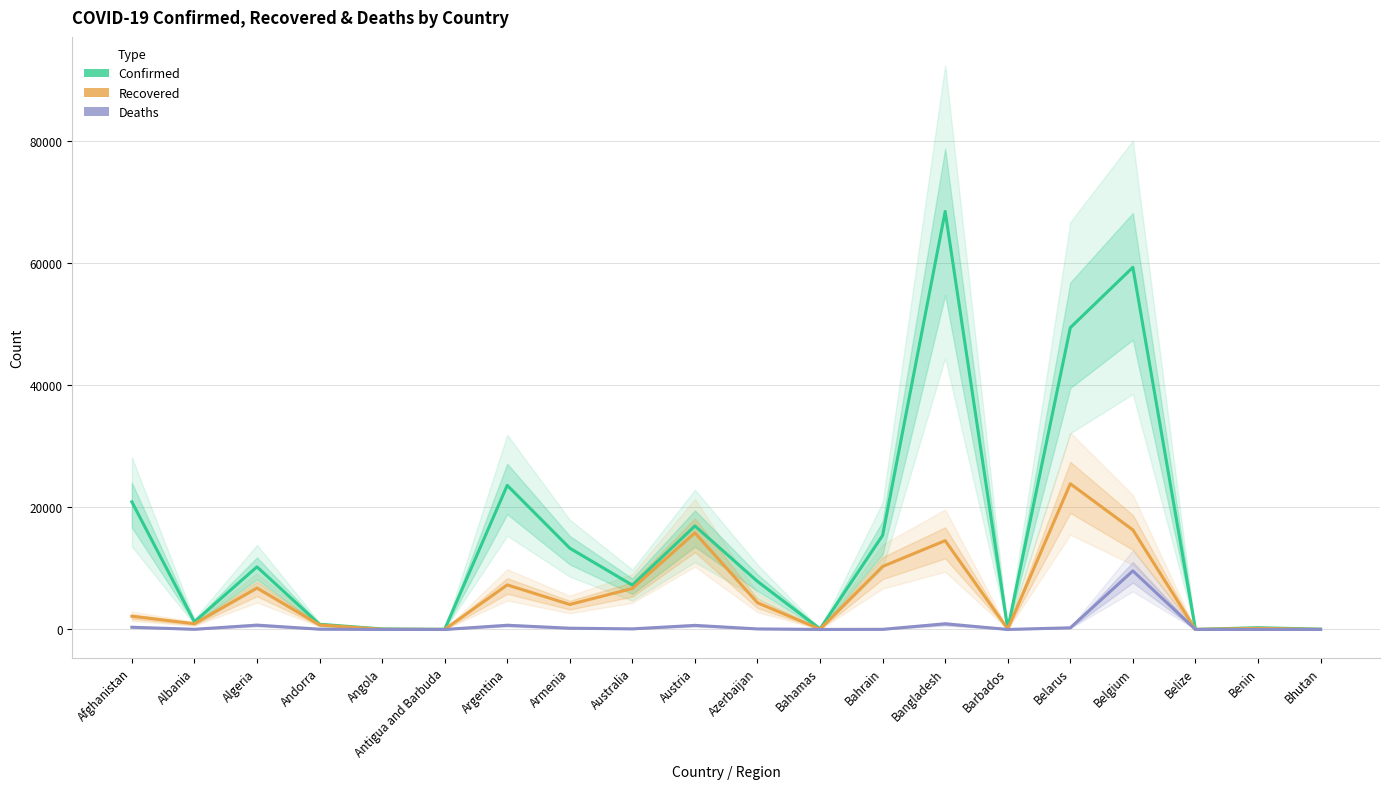

List the labels in order of Recovered value, largest first.

Belarus, Belgium, Austria, Bangladesh, Bahrain, Argentina, Algeria, Australia, Azerbaijan, Armenia, Afghanistan, Albania, Andorra, Benin, Barbados, Bahamas, Angola, Antigua and Barbuda, Belize, Bhutan